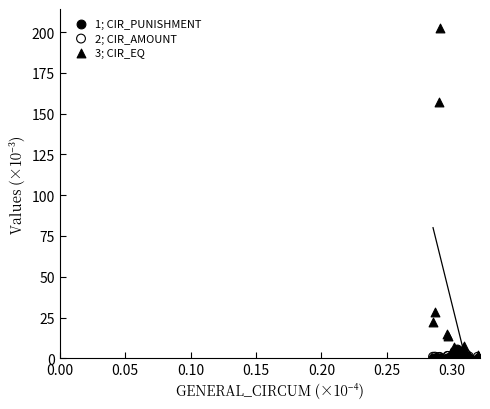

Across all series, what Y value is closest to 101?

157.2